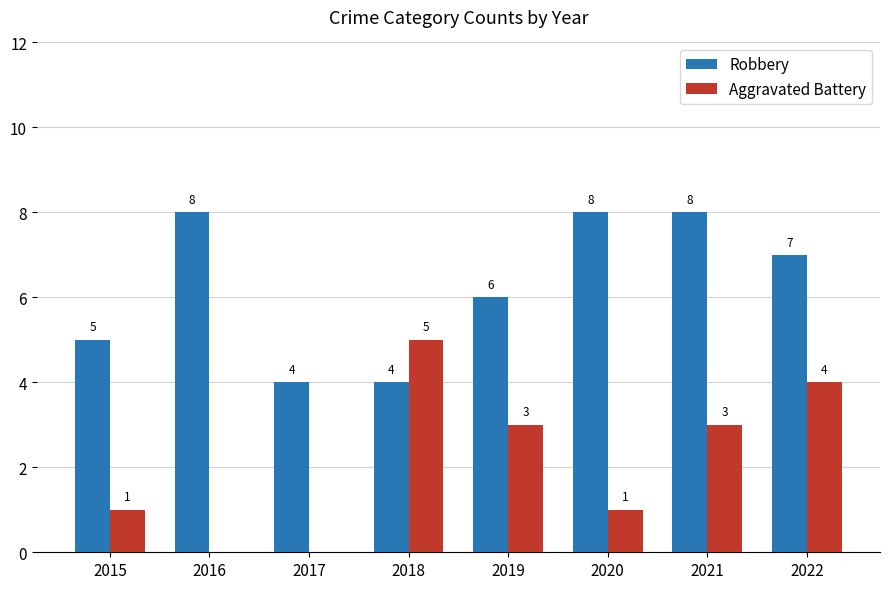

What is the total value across all series at 2021?

11